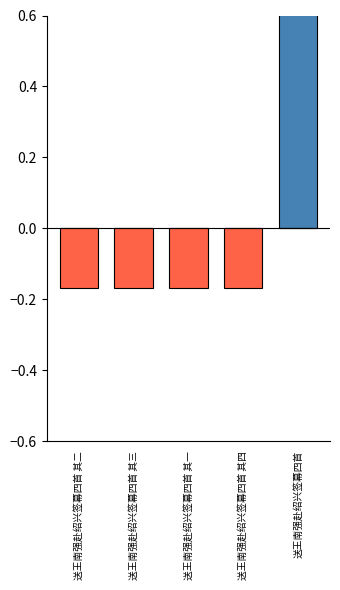

What is the average value of the col_0_positive series?

0.1